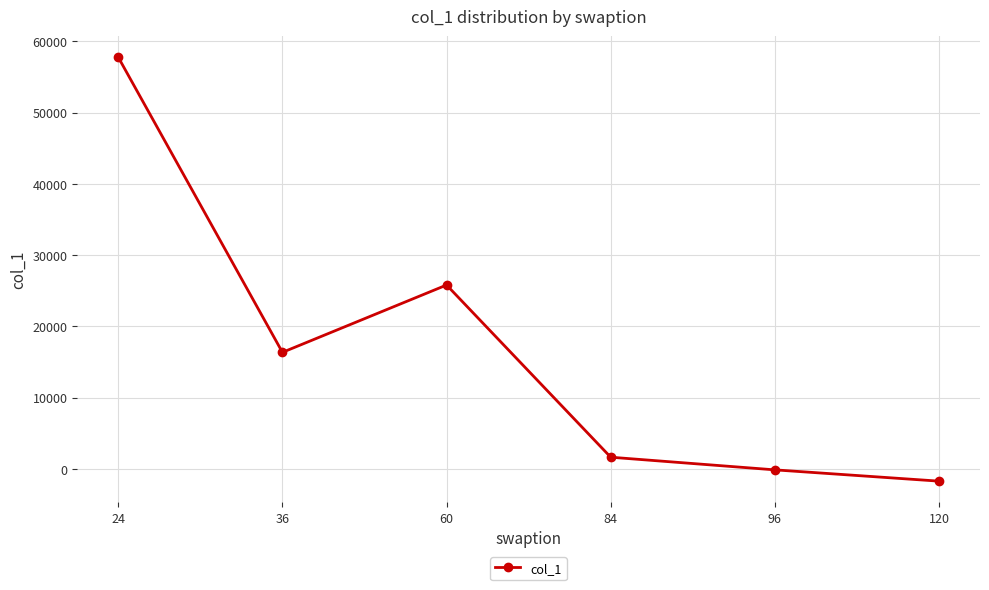

Is this an area chart (filled region under the line)?

No